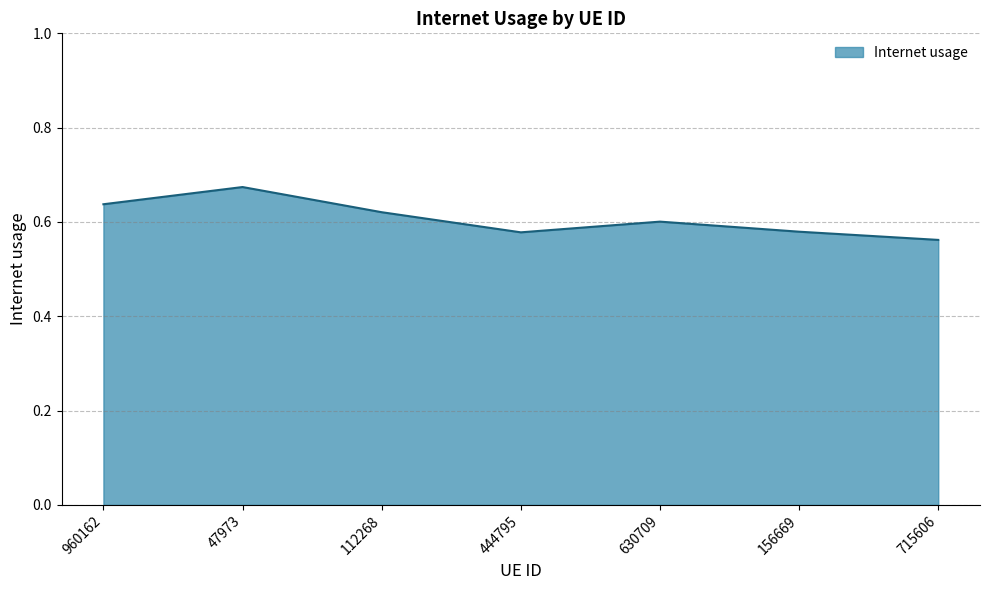

Where is the data nearest to the value 0?

715606